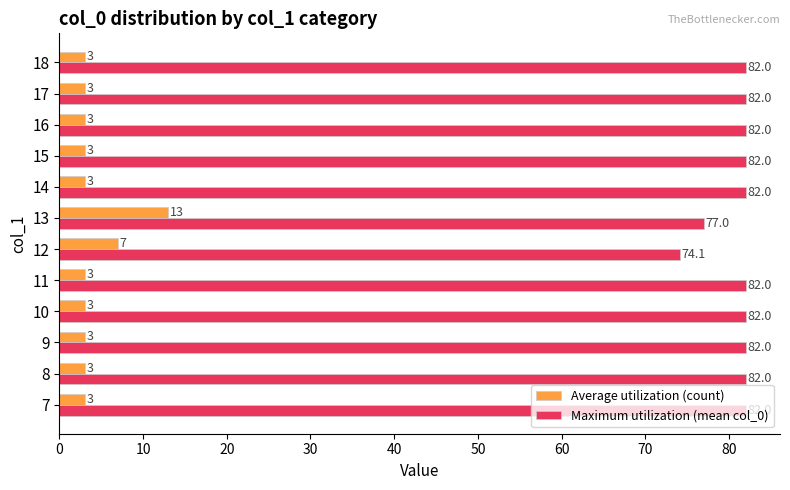

Which series has the widest spread of values?

Average utilization (count)